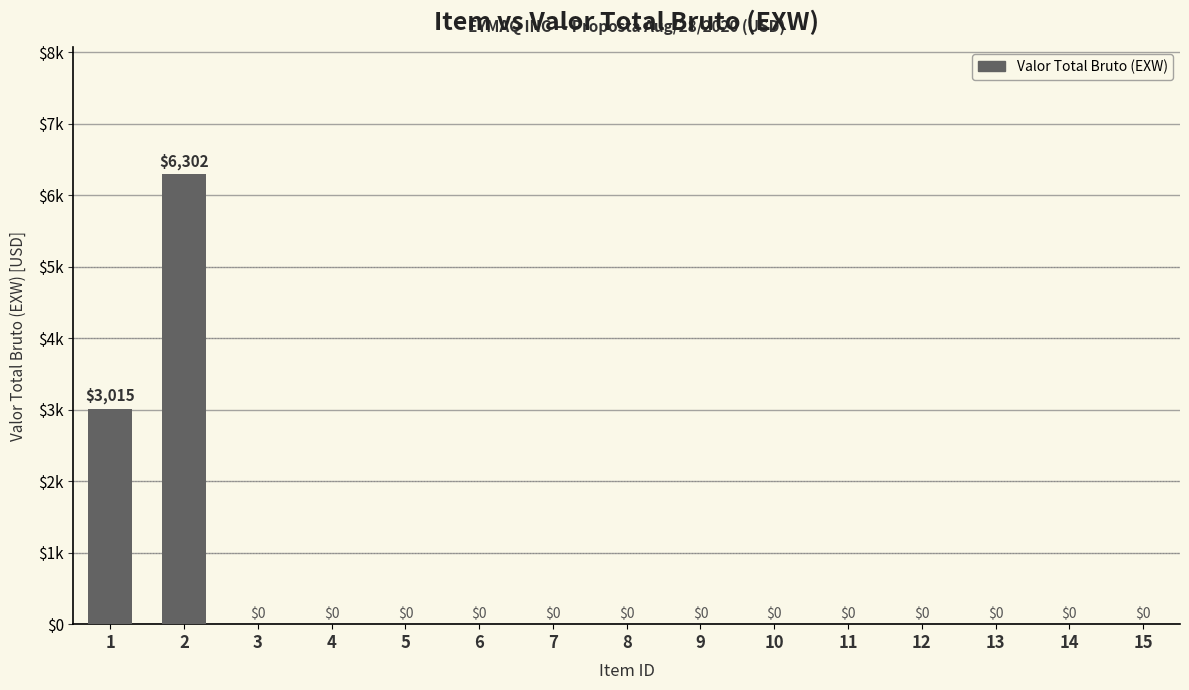

Does the chart contain any negative values?

No